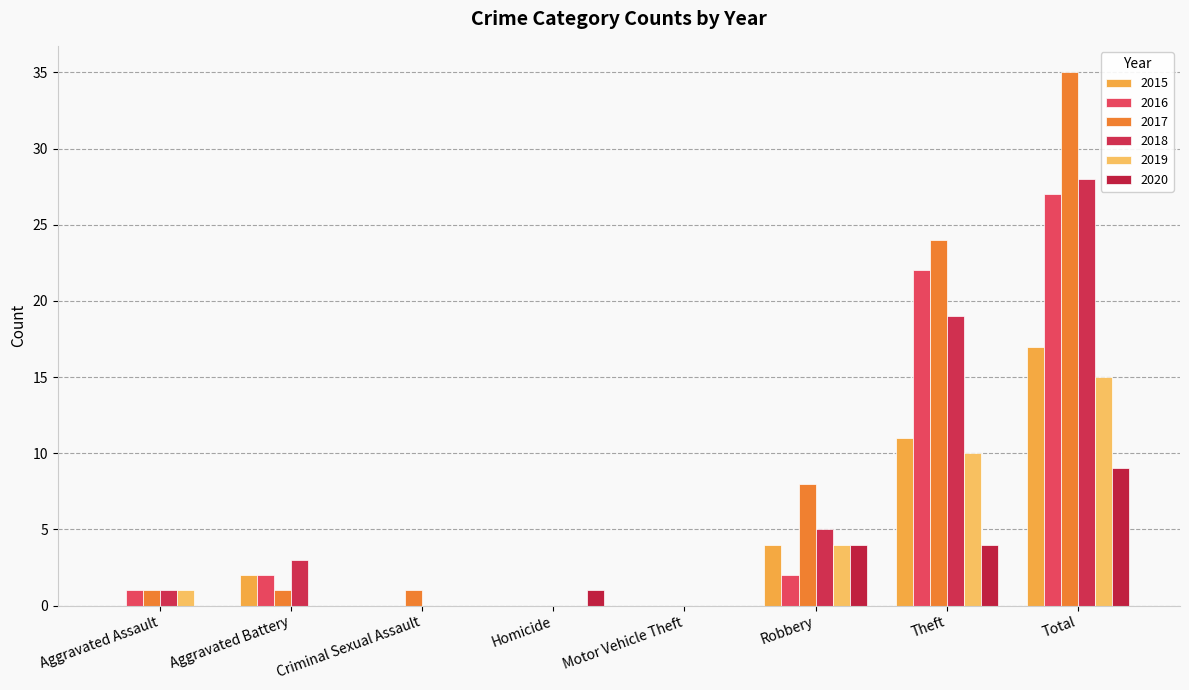

Reading left to right, what are all the values shown in this chart?

2015: Aggravated Assault=0	Aggravated Battery=2	Criminal Sexual Assault=0	Homicide=0	Motor Vehicle Theft=0	Robbery=4	Theft=11	Total=17
2016: Aggravated Assault=1	Aggravated Battery=2	Criminal Sexual Assault=0	Homicide=0	Motor Vehicle Theft=0	Robbery=2	Theft=22	Total=27
2017: Aggravated Assault=1	Aggravated Battery=1	Criminal Sexual Assault=1	Homicide=0	Motor Vehicle Theft=0	Robbery=8	Theft=24	Total=35
2018: Aggravated Assault=1	Aggravated Battery=3	Criminal Sexual Assault=0	Homicide=0	Motor Vehicle Theft=0	Robbery=5	Theft=19	Total=28
2019: Aggravated Assault=1	Aggravated Battery=0	Criminal Sexual Assault=0	Homicide=0	Motor Vehicle Theft=0	Robbery=4	Theft=10	Total=15
2020: Aggravated Assault=0	Aggravated Battery=0	Criminal Sexual Assault=0	Homicide=1	Motor Vehicle Theft=0	Robbery=4	Theft=4	Total=9